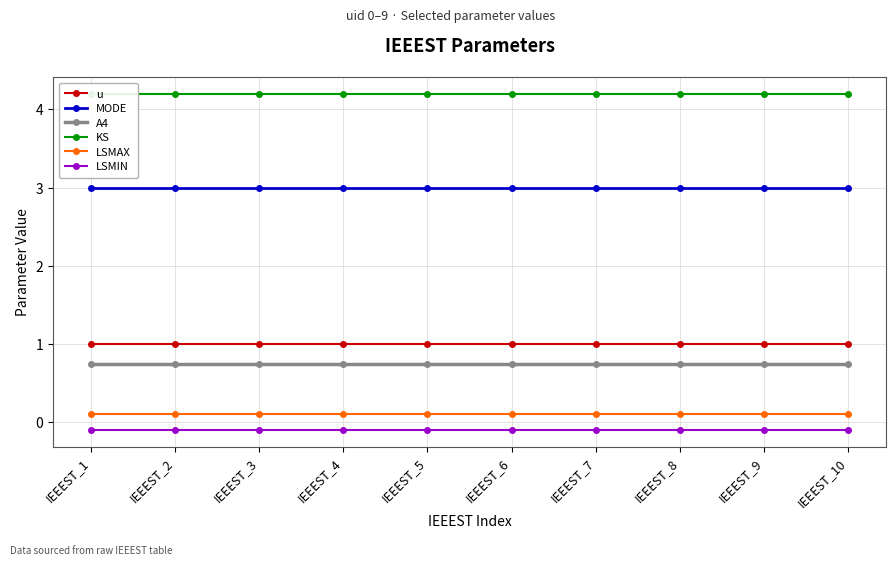

What is the sum of the A4 values at IEEEST_8 and IEEEST_9?

1.5